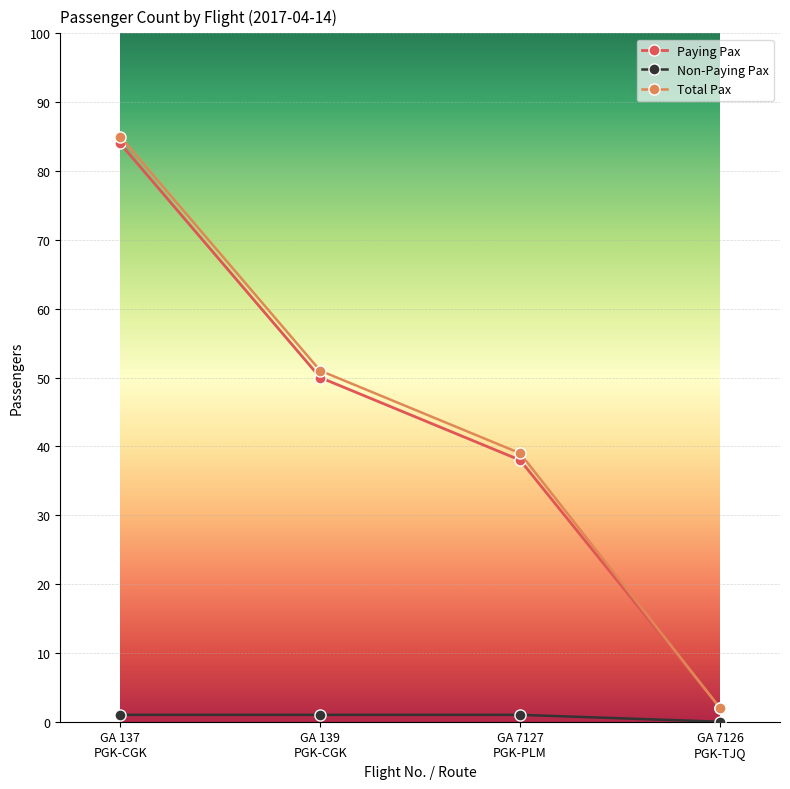

What is the greatest value displayed?

85